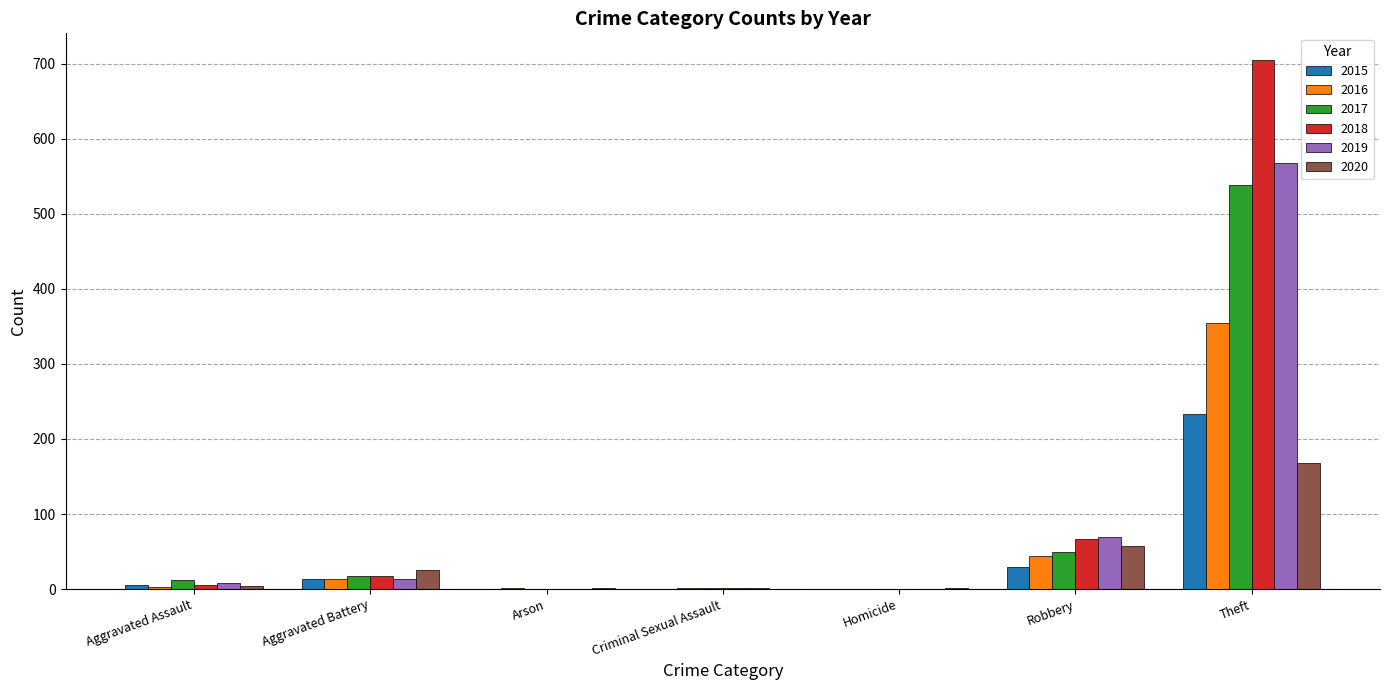

Is it true that 2015 equals -147 at Arson?

False